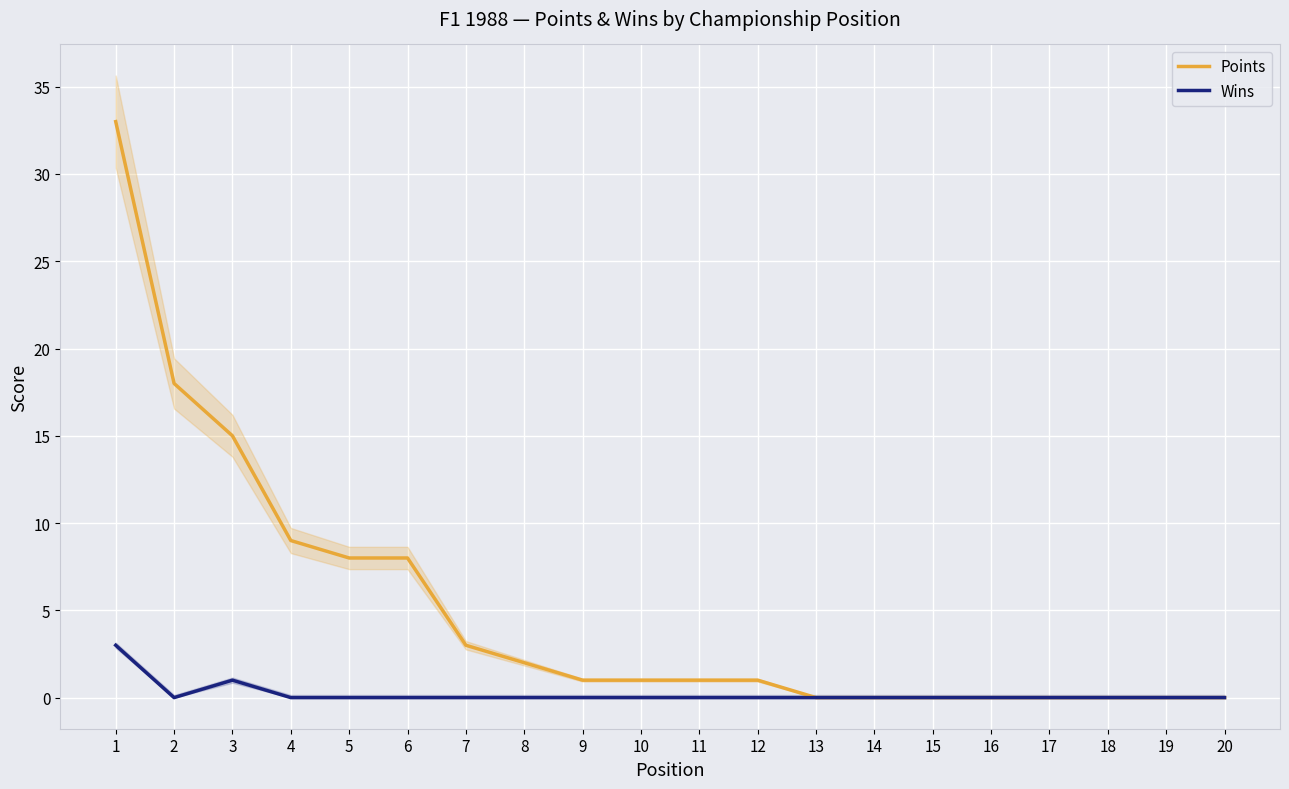

At how many categories does at least one series exceed 20?

1